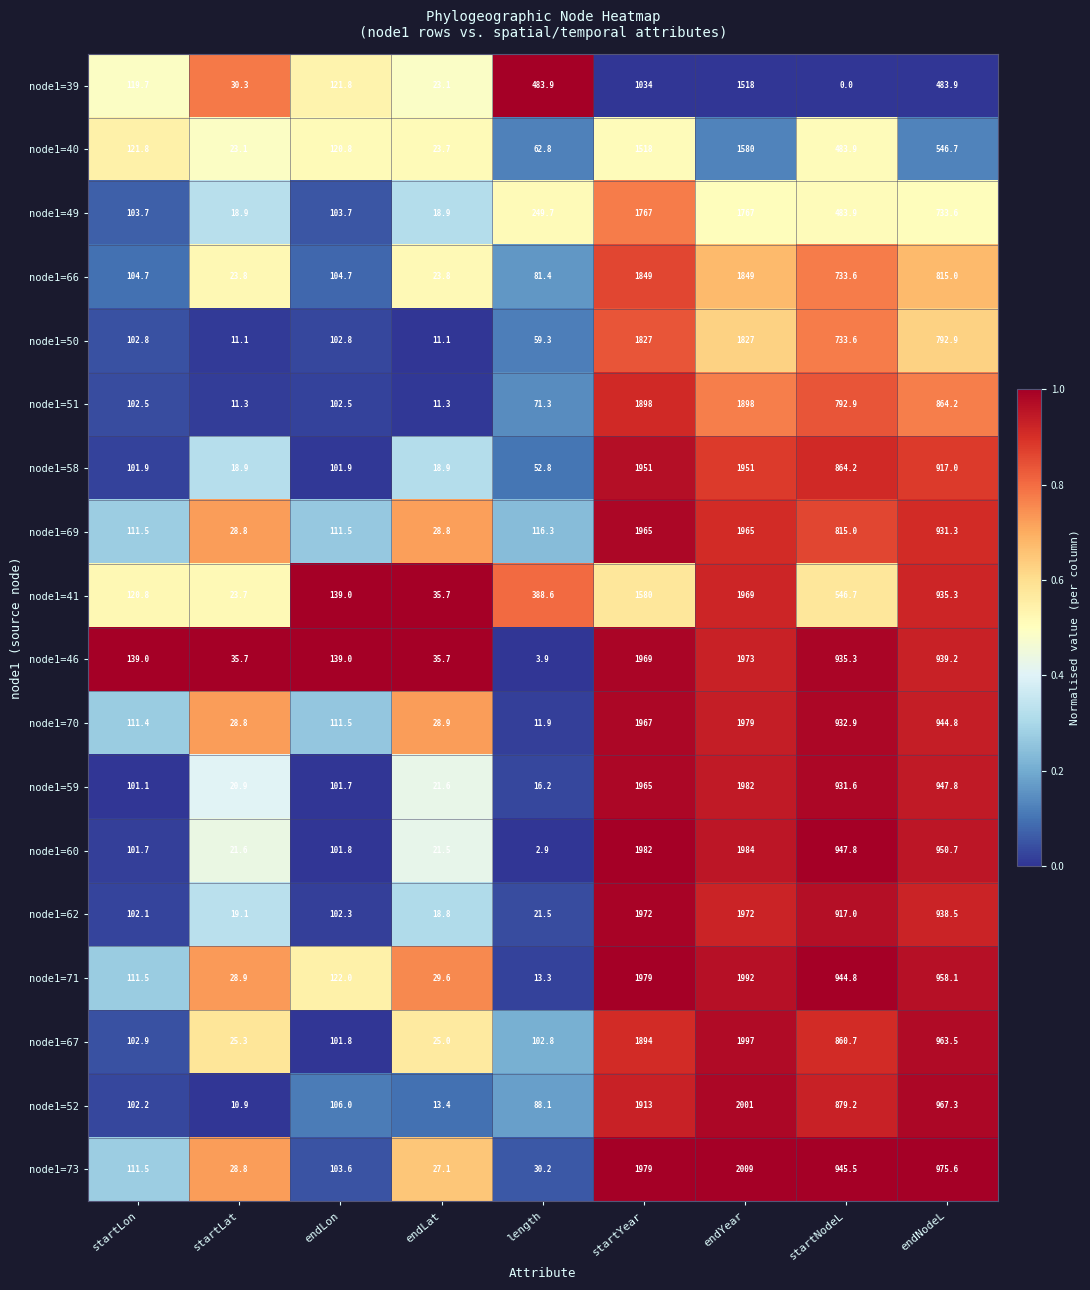

Which series has the largest total across all categories?

node1=73